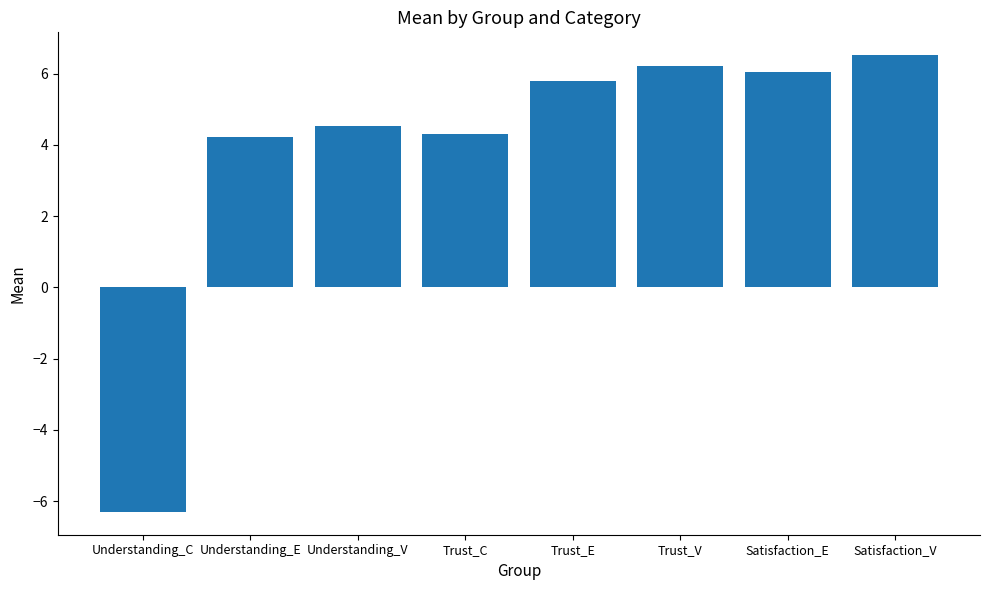

What is the maximum value shown in the chart?

6.5